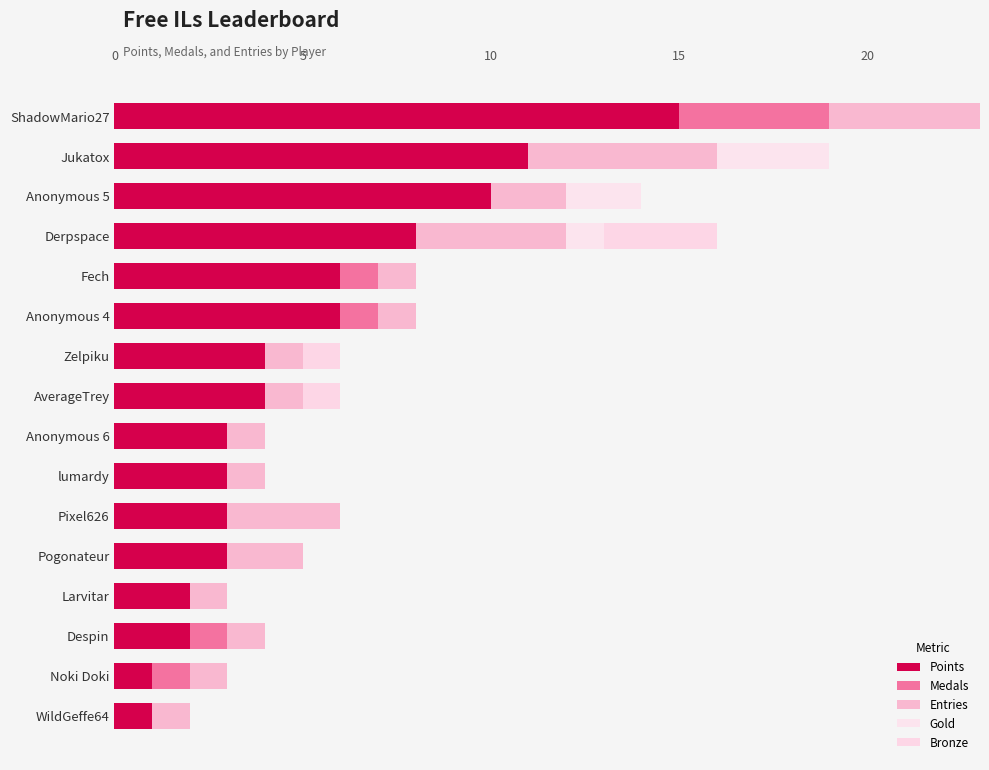

Count the number of data series in this chart.

5